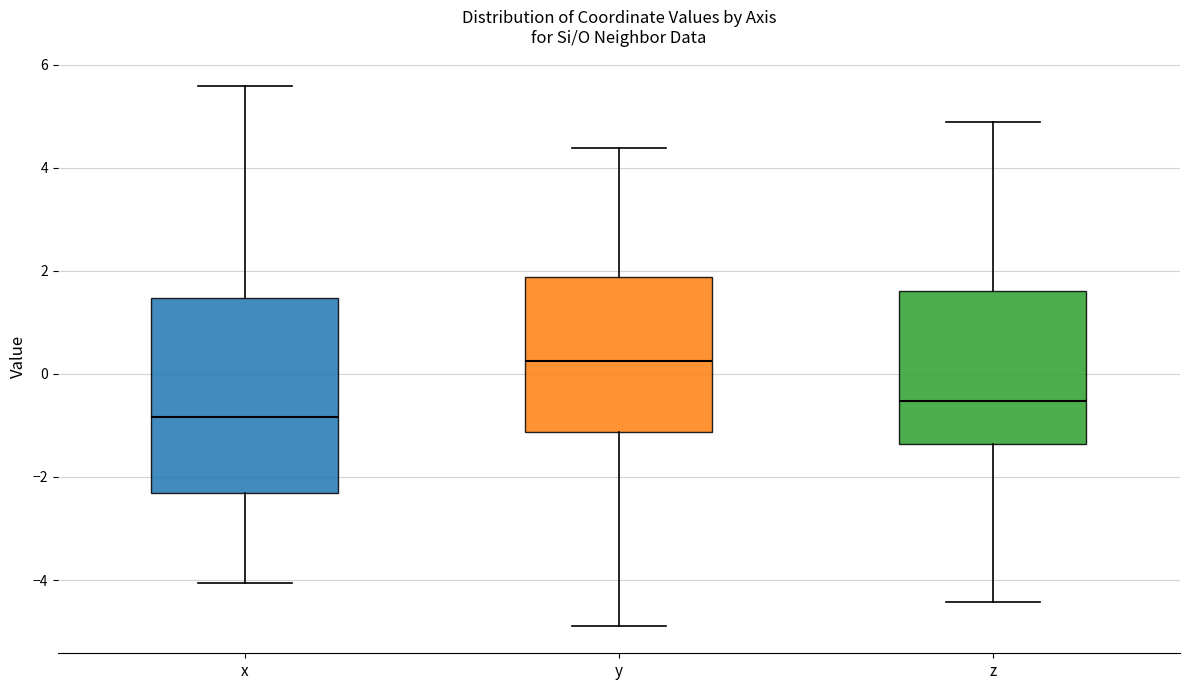

Reading left to right, read every box against the y-axis: the position of its median line, the range the box covers, and the ends of its whiskers. The values are not printed on the chart, so give them approximately, as read against the axis.

x: median -0.8, box -2.4 to 1.4, whiskers -4.0 to 5.6
y: median 0.2, box -1.2 to 1.8, whiskers -4.8 to 4.4
z: median -0.6, box -1.4 to 1.6, whiskers -4.4 to 4.8